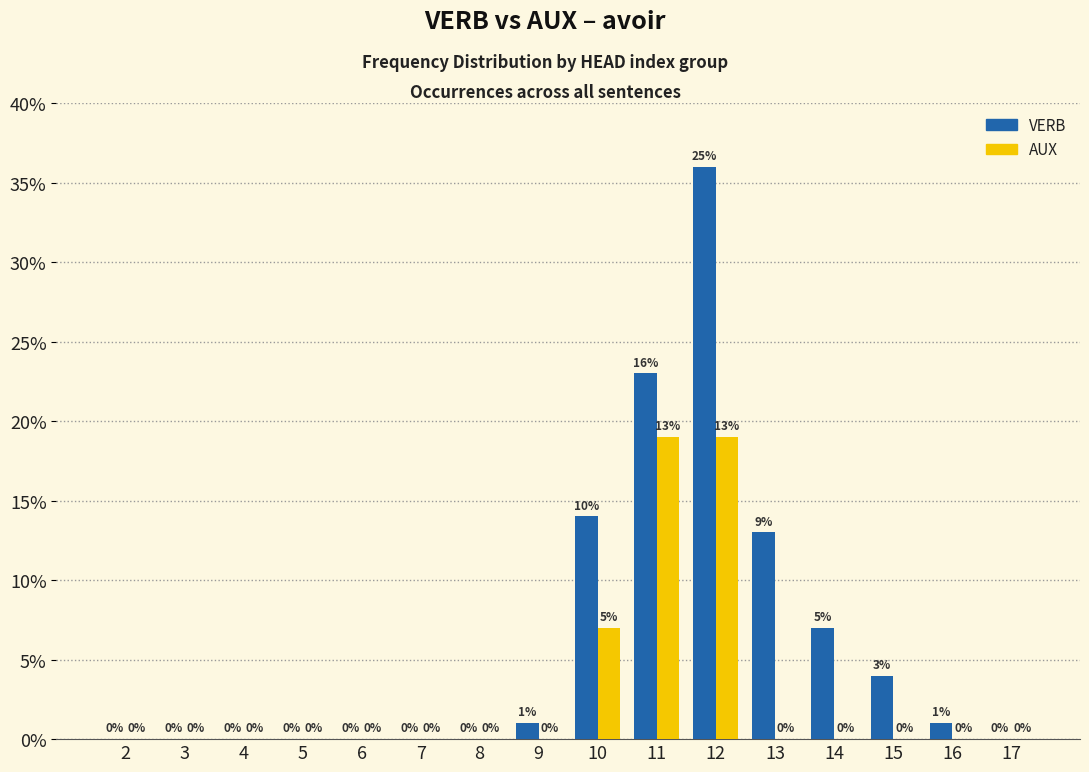

Where is VERB nearest to the value 18?

10